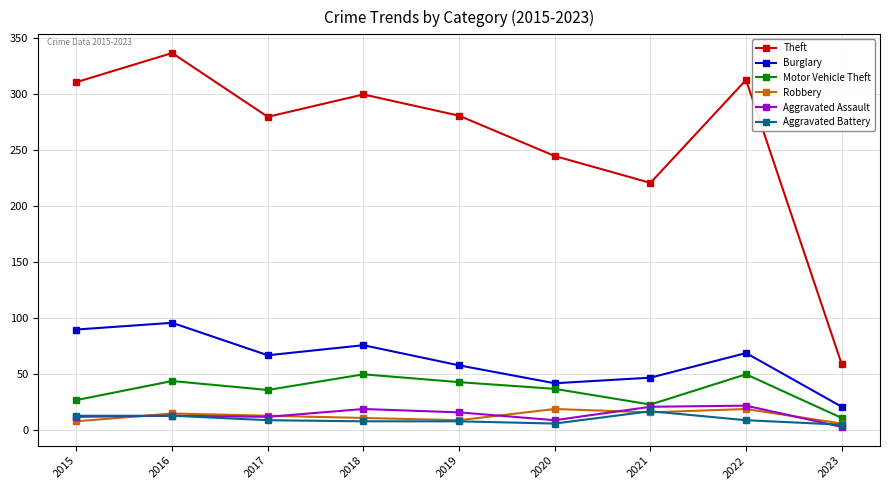

At which label does Burglary reach its minimum?

2023